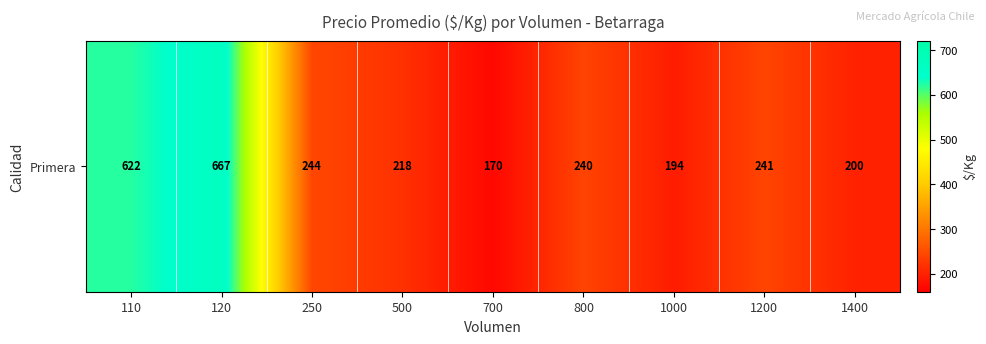

Reading right to left, list all the values displayed in this chart.

1400=200.0	1200=241.0	1000=193.8	800=240.0	700=170.0	500=217.7	250=244.0	120=667.0	110=622.3